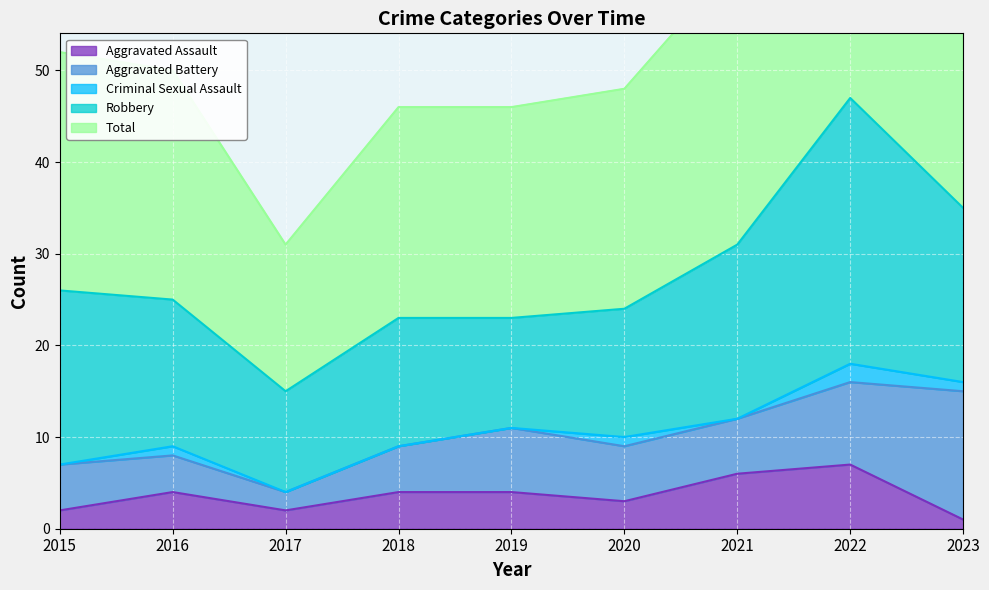

What is the greatest value displayed?

47